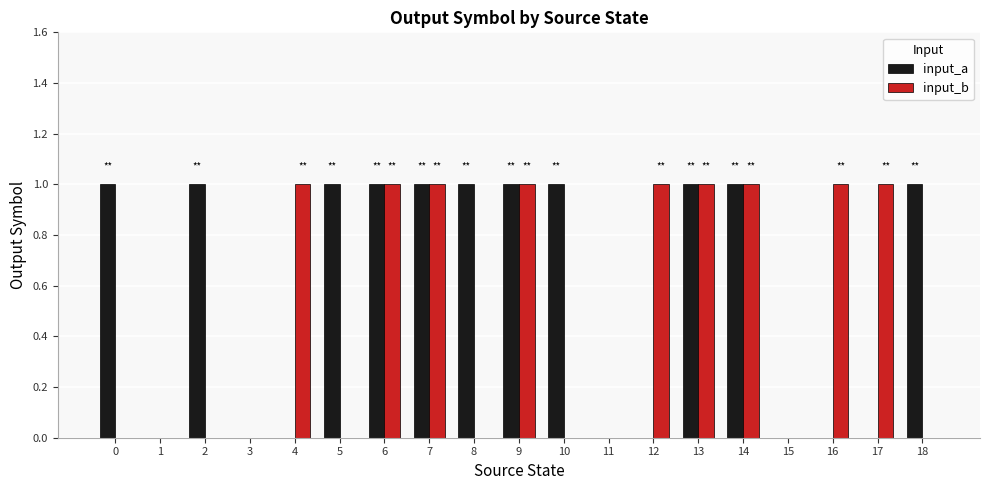

Between 11 and 17, which series saw the biggest shift?

input_b